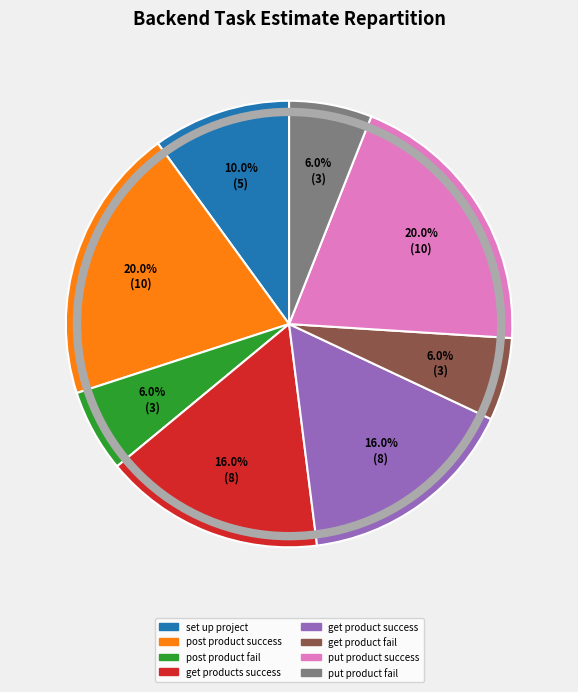

How much of the chart is everything except set up project?

90.0%